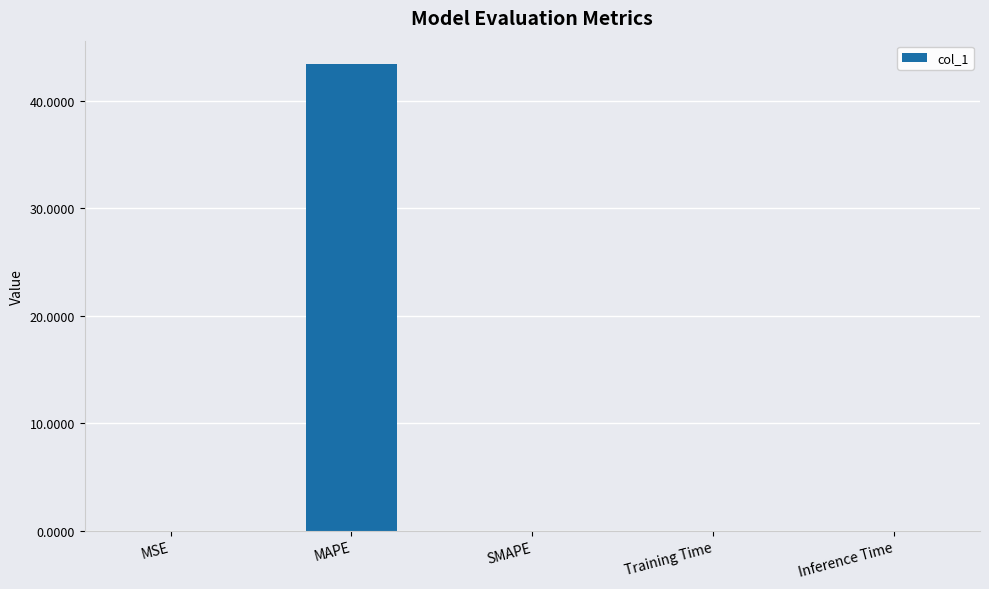

The chart shows a value of 0.0 at MSE. True or false?

True